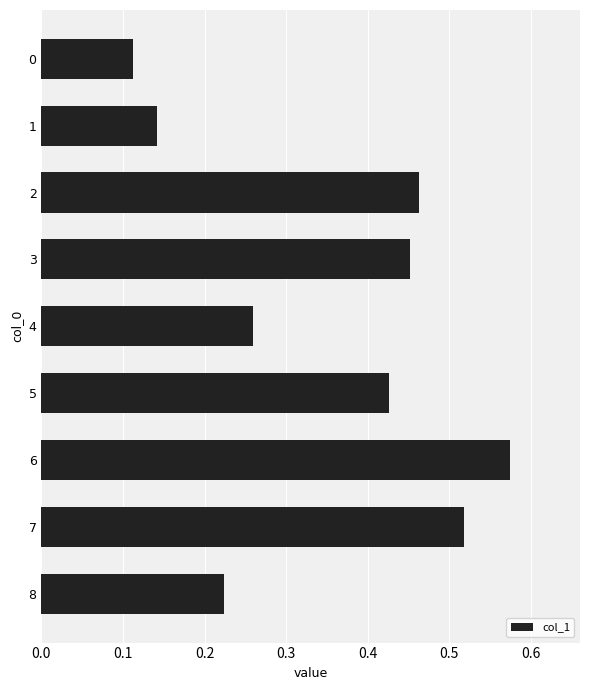

Count the values in the range 0 to 1.

9